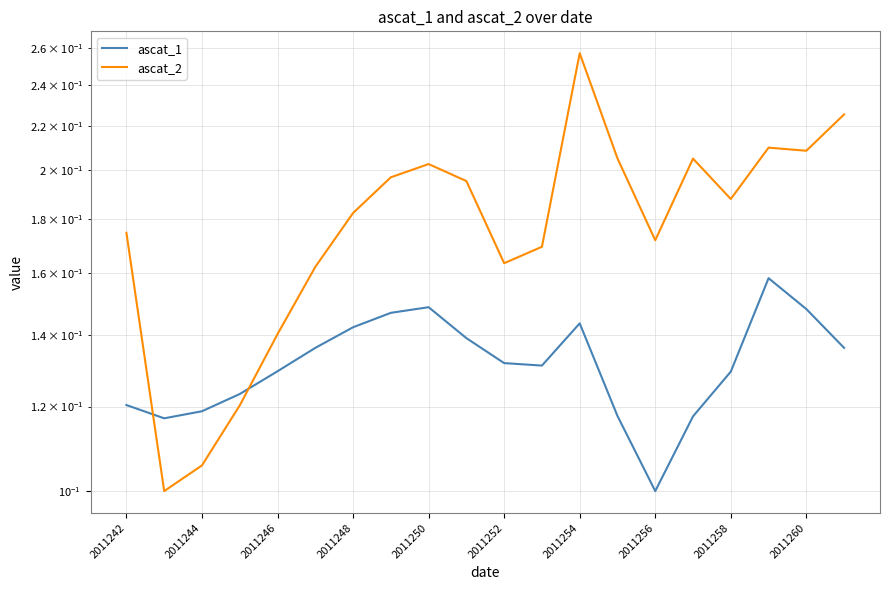

What are all the series names shown in the legend?

ascat_1, ascat_2